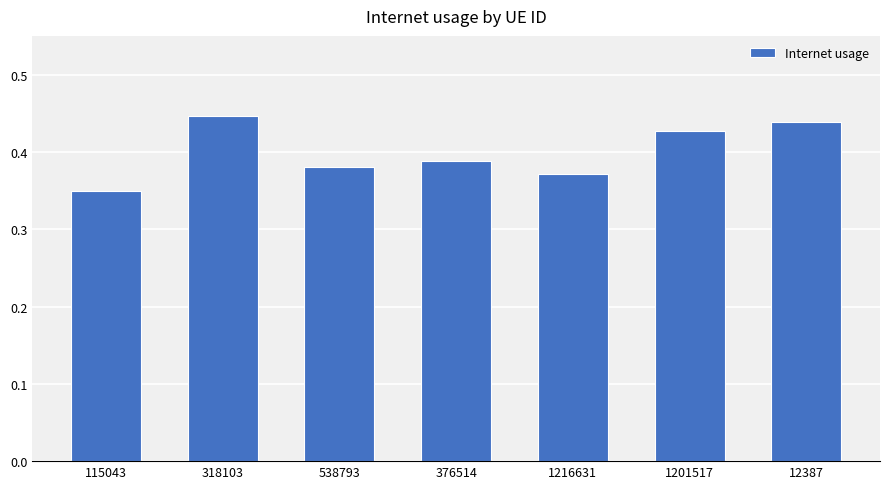

How many categories are shown in the chart?

7